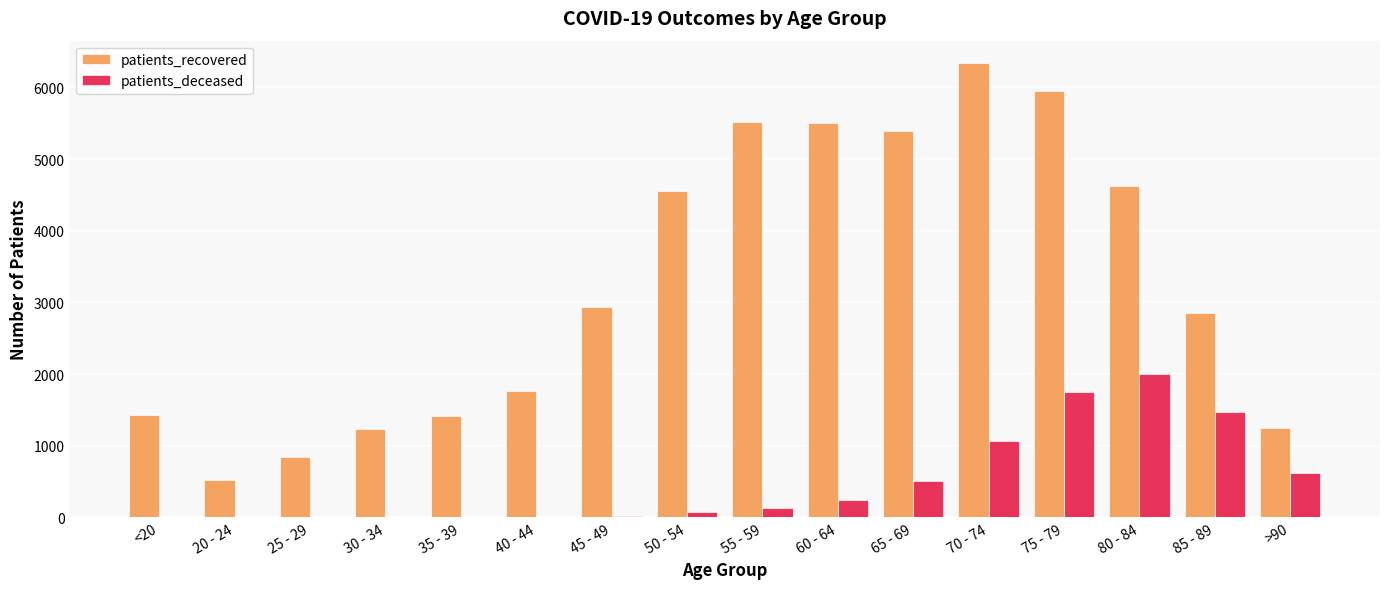

Which category has the highest value across all series?

70 - 74